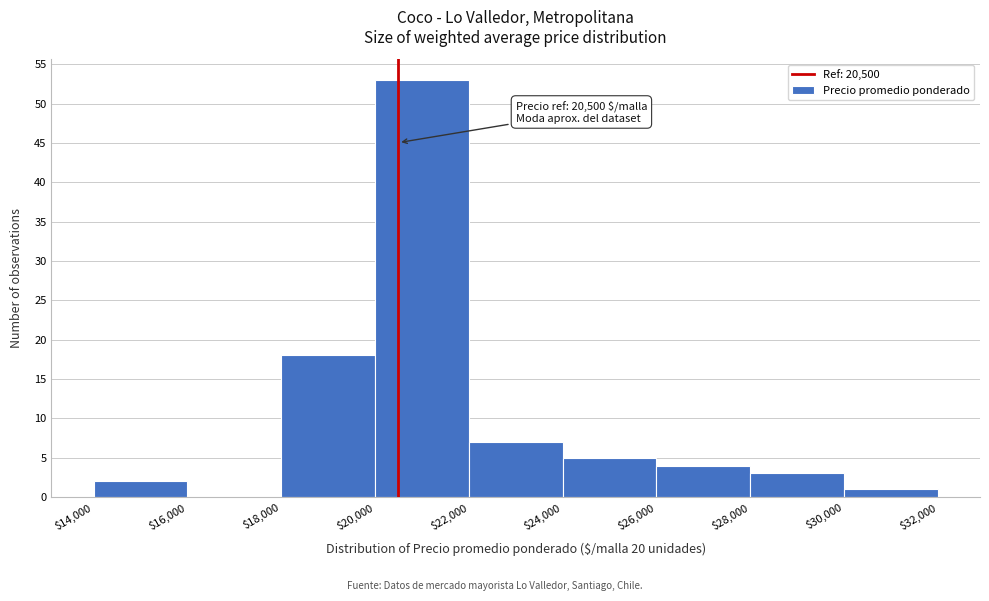

Which range on the x-axis has the tallest bar?

$20,000 to $22,000